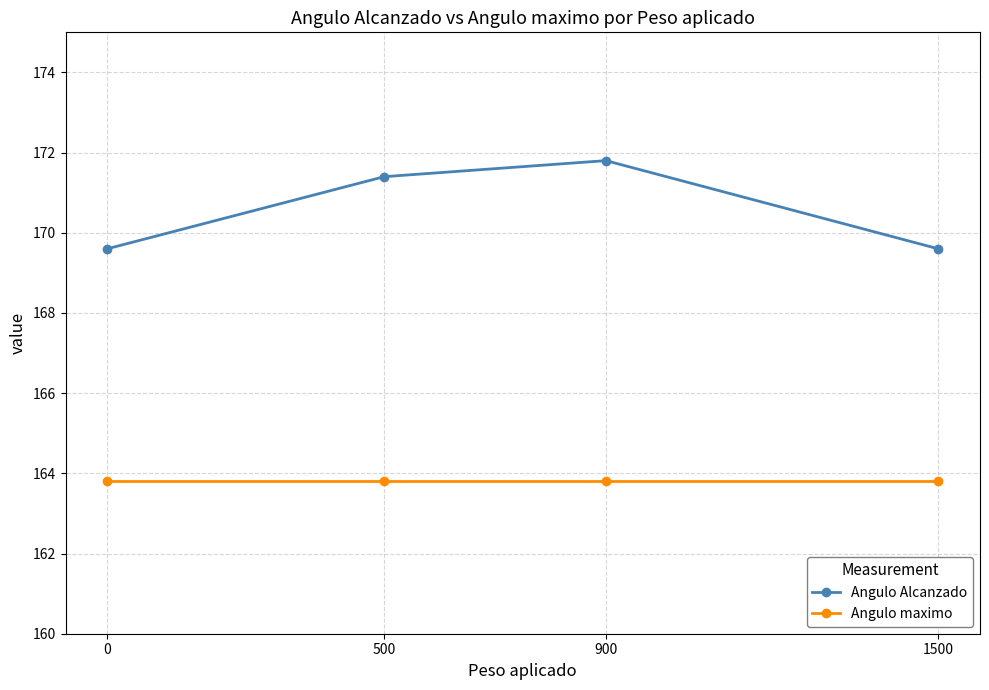

What is the total value across all series at 500?

335.2